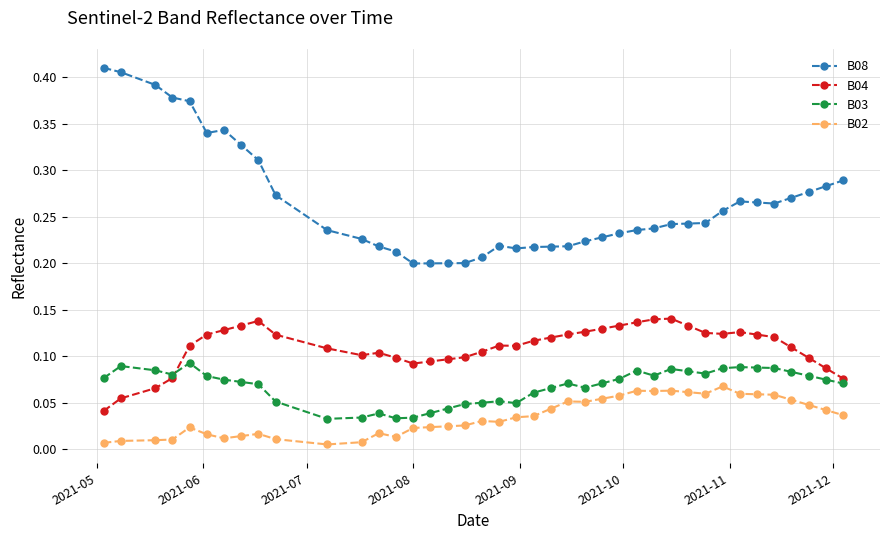

Which series has the largest range (max minus min)?

B08